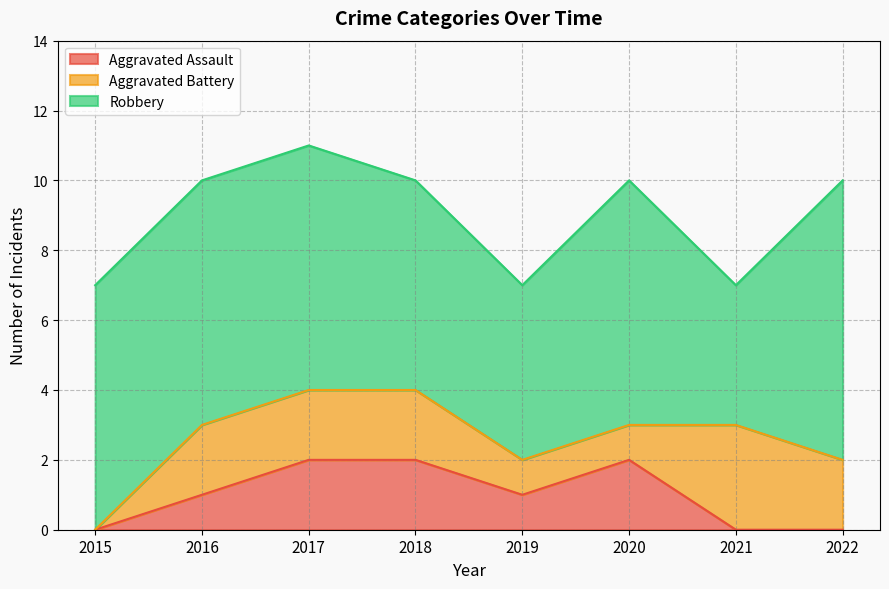

What is the value of the Aggravated Assault point at the 5th from the left?

1